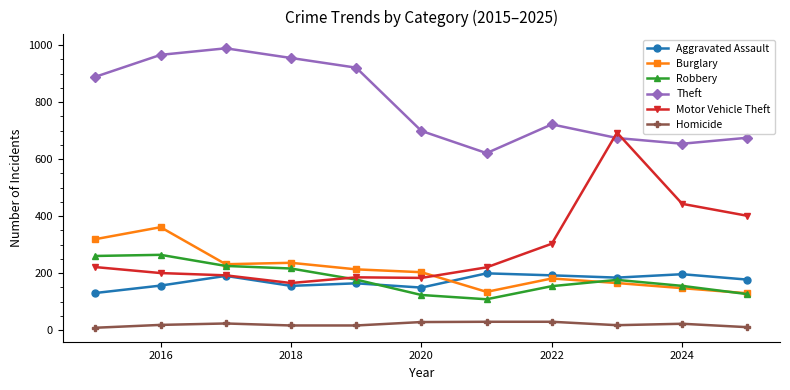

What is the minimum value for Burglary?

129